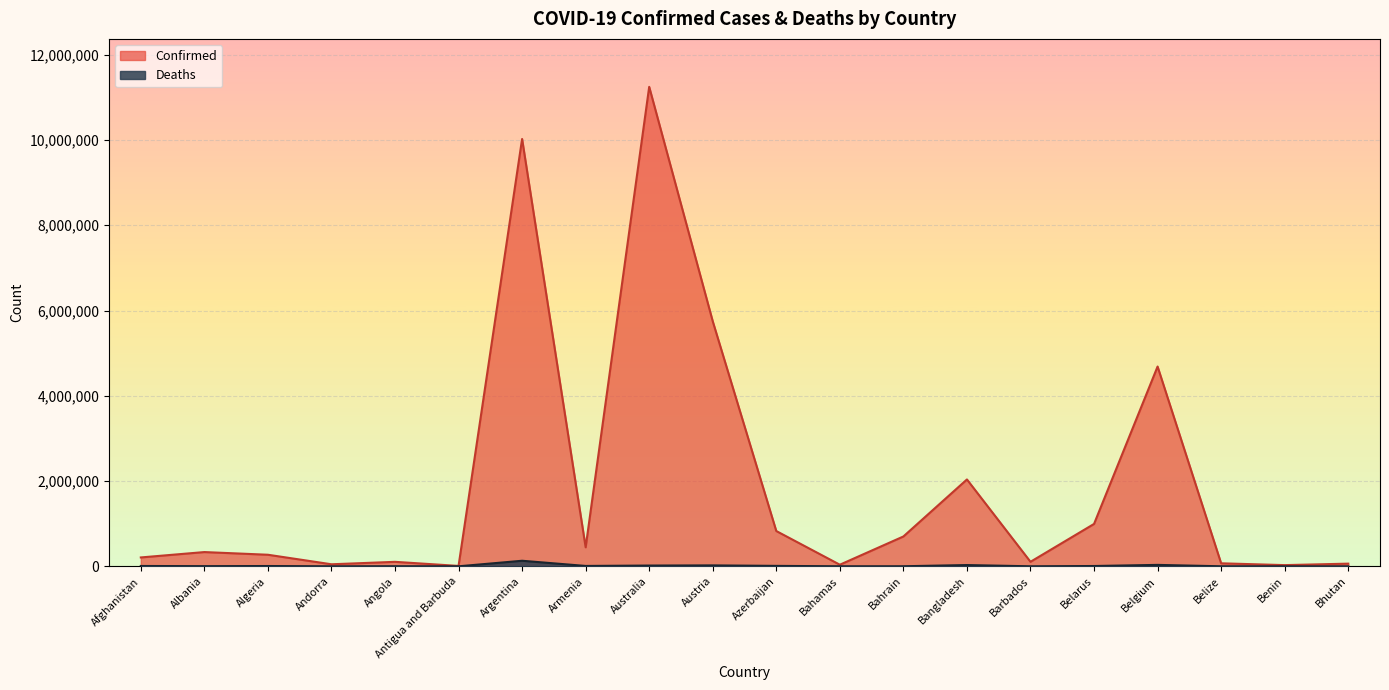

What is the total value across all series at Bangladesh?

2066840